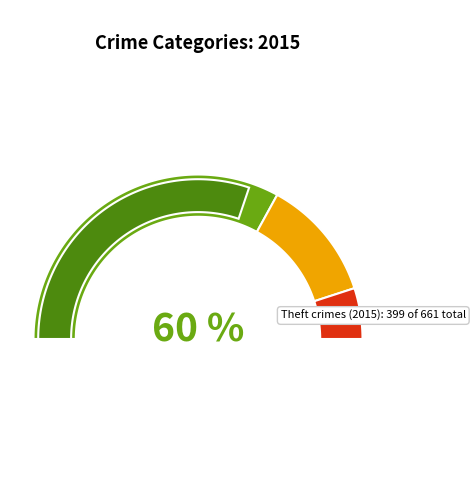

Does Homicide represent more than half of the total?

No